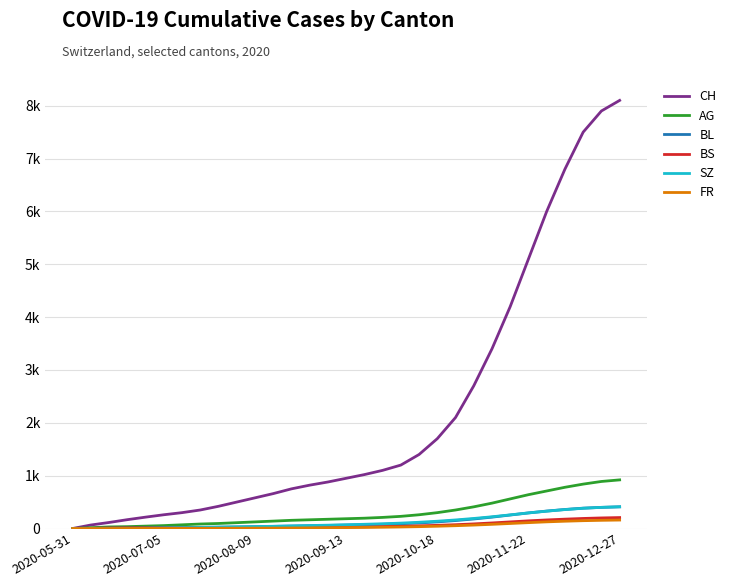

Where does the SZ series first go above 71?

16